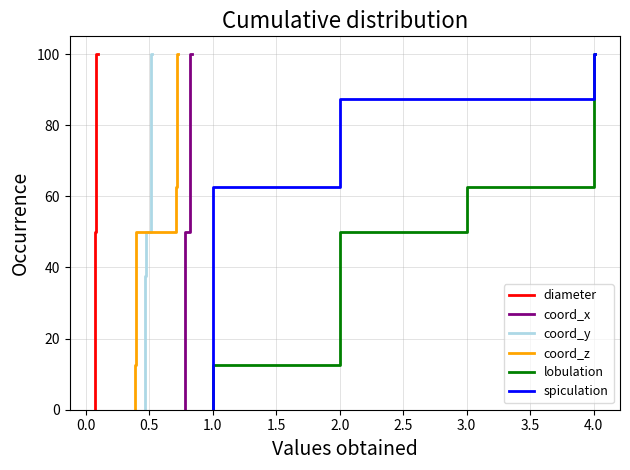

True or false: coord_y and lobulation cross at least once.

False